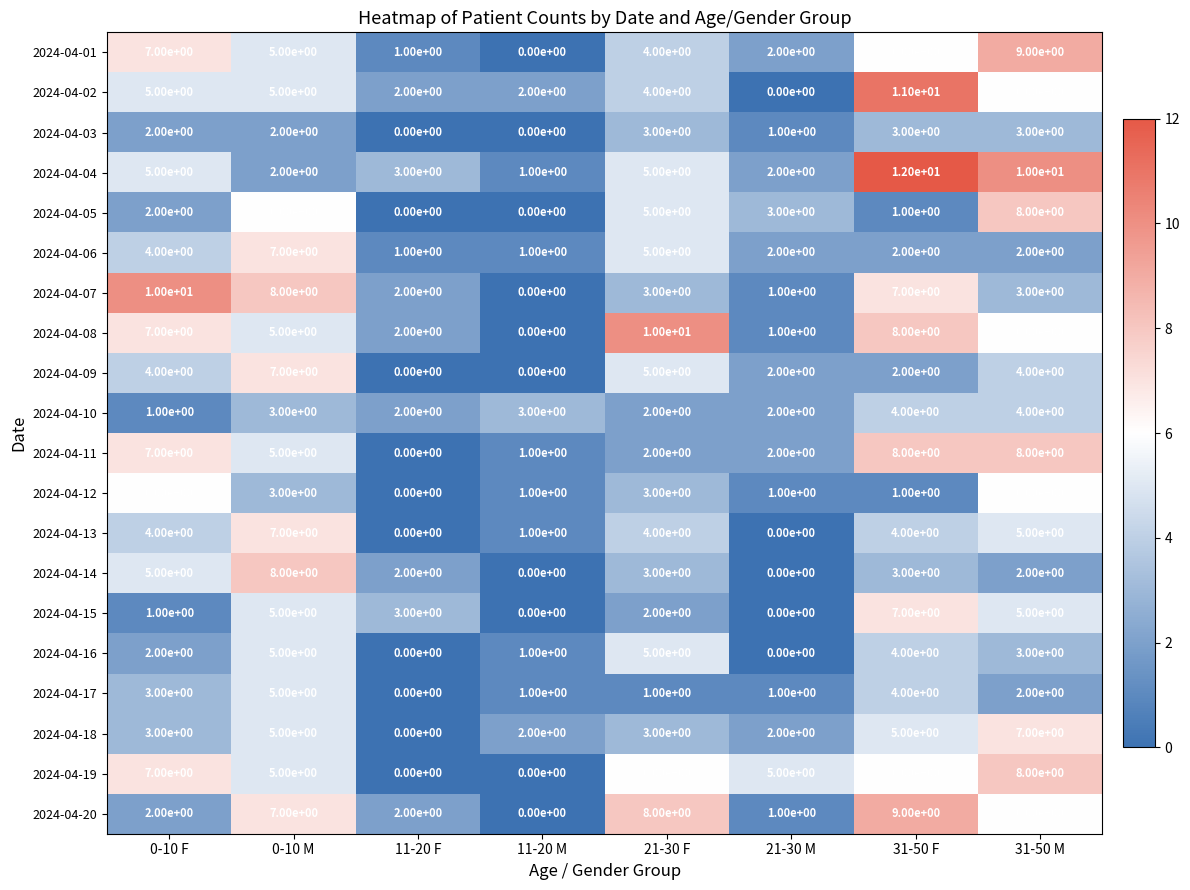

Is it true that 2024-04-04 equals 12 at 31-50 F?

True